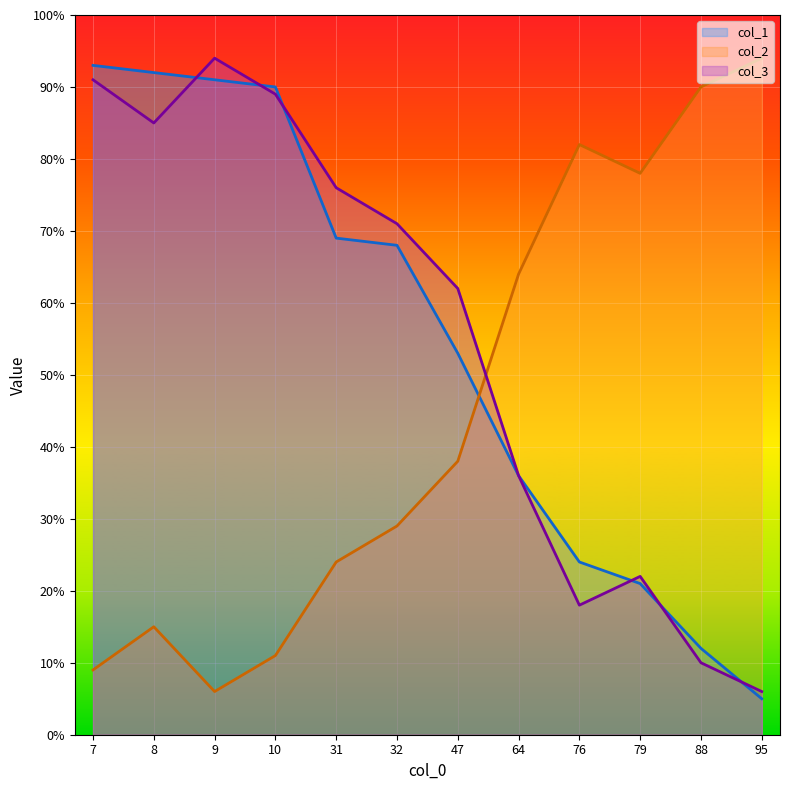

What is the total value across all series at 31?

169